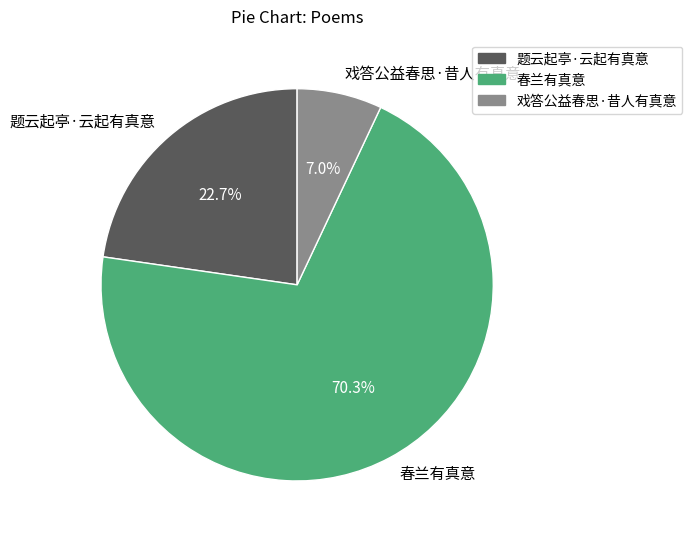

Which has a higher value, 春兰有真意 or 题云起亭·云起有真意?

春兰有真意